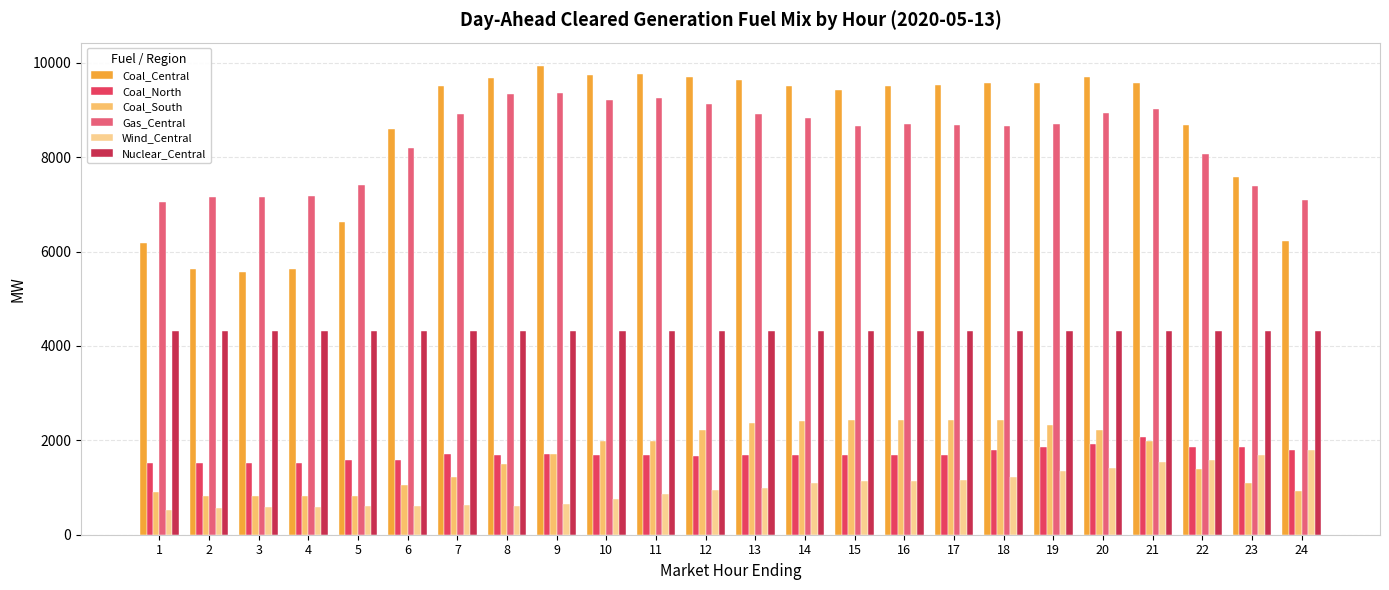

Which series has the largest range (max minus min)?

Coal_Central